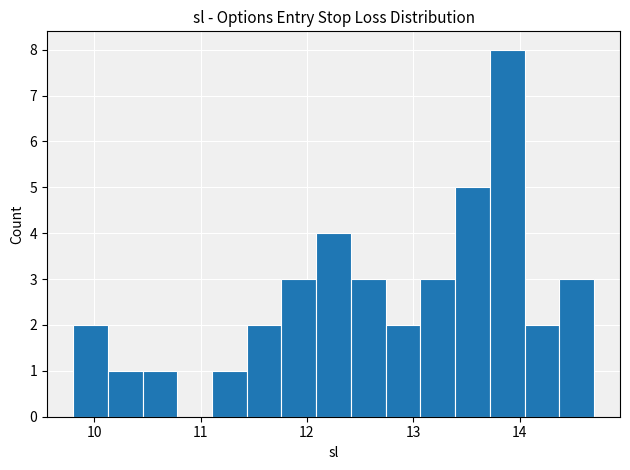

Around what value on the x-axis is the tallest bar? Give the approximate position of its centre, as read against the axis.

13.9